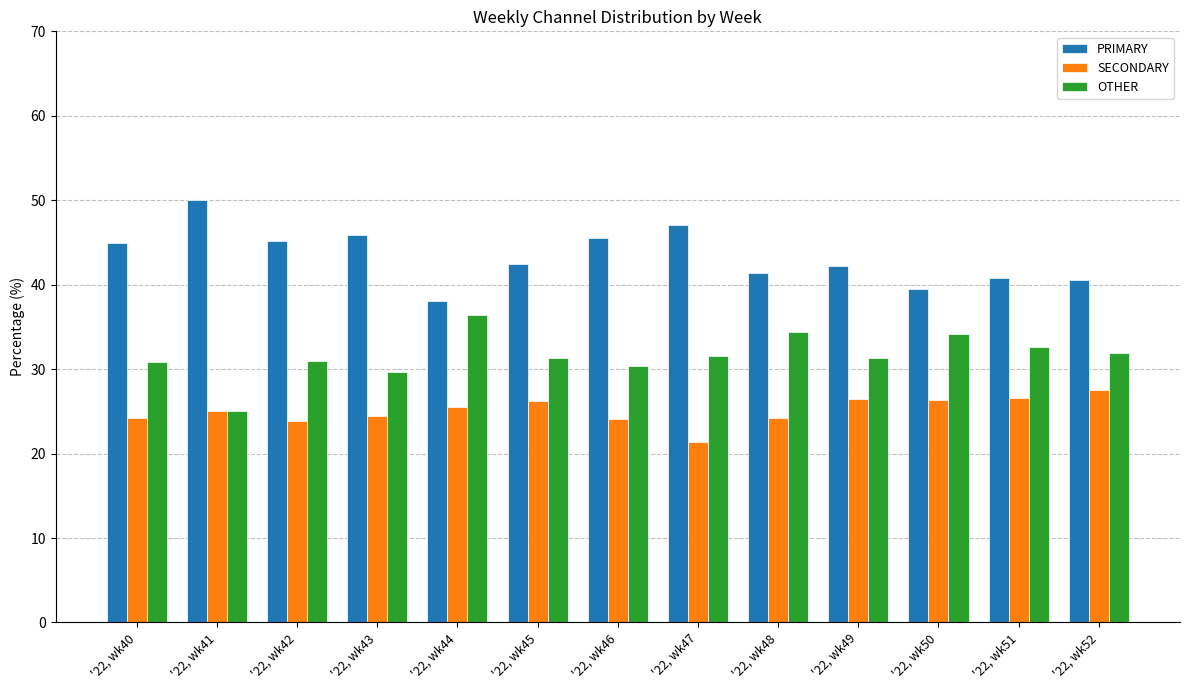

Which series has the largest total across all categories?

PRIMARY